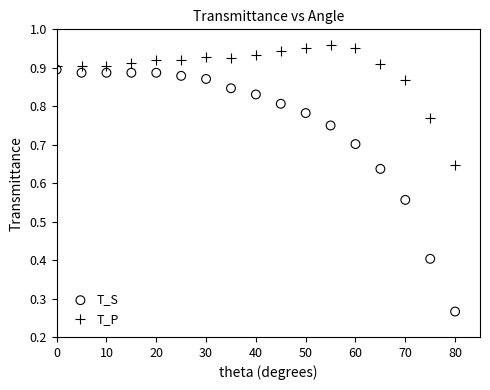

Which series reaches the maximum Y coordinate?

T_P